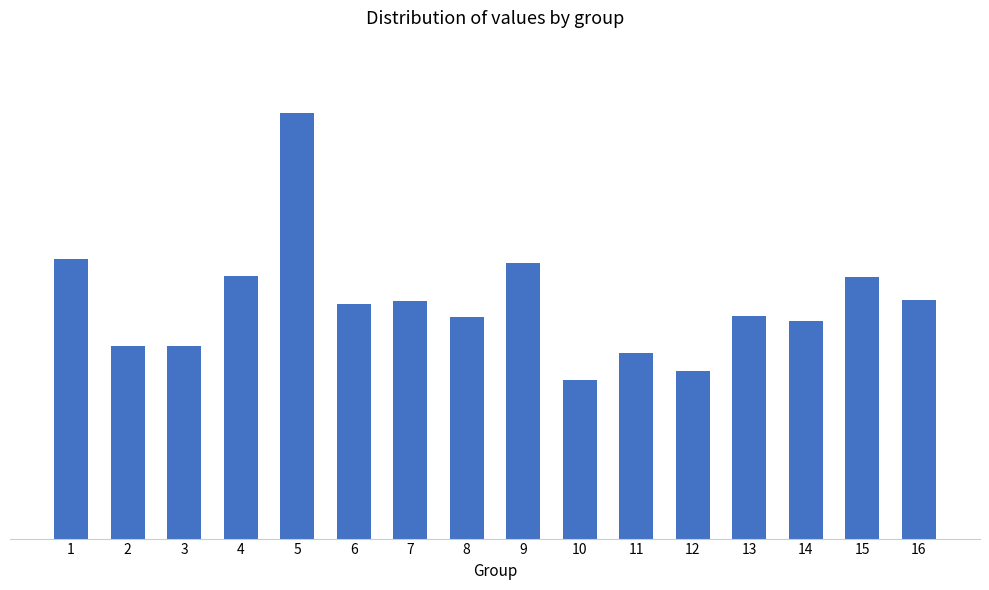

The value at 3 is 3.0. True or false?

True